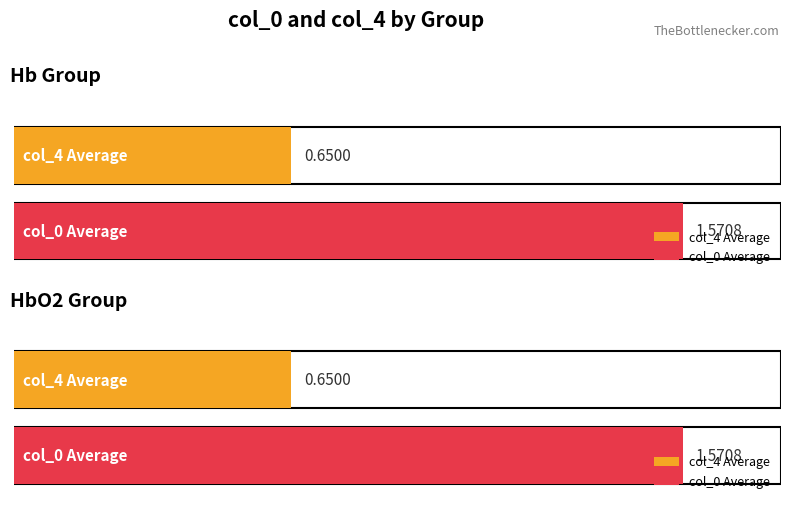

What is the value of the col_4 bar at the 7th from the left?

0.7